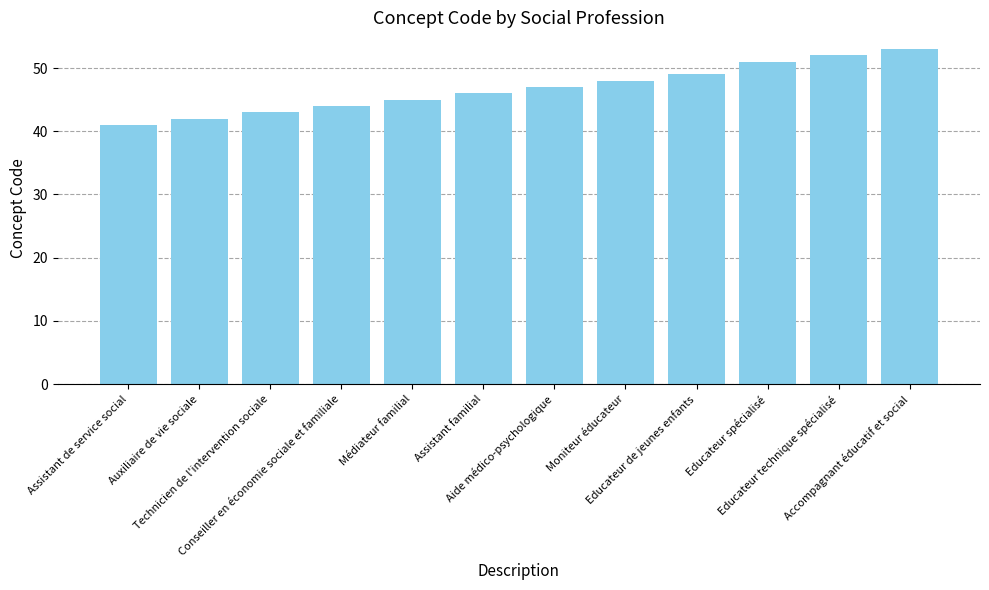

Reading right to left, list all the values displayed in this chart.

Accompagnant éducatif et social=53	Educateur technique spécialisé=52	Educateur spécialisé=51	Educateur de jeunes enfants=49	Moniteur éducateur=48	Aide médico-psychologique=47	Assistant familial=46	Médiateur familial=45	Conseiller en économie sociale et familiale=44	Technicien de l'intervention sociale=43	Auxiliaire de vie sociale=42	Assistant de service social=41